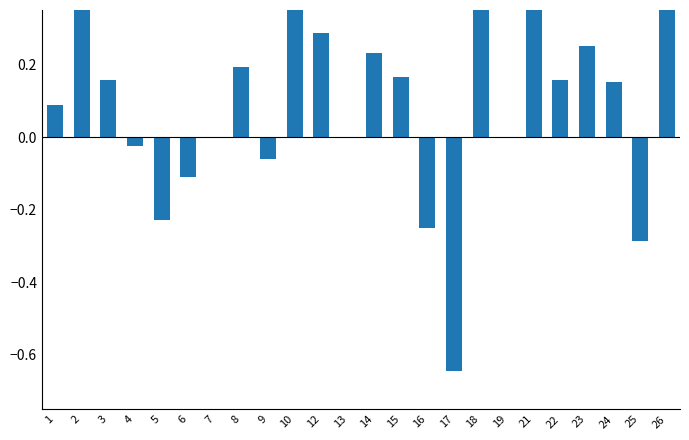

Reading left to right, list all the values displayed in this chart.

0.1	0.6	0.2	-0.0	-0.2	-0.1	0.0	0.2	-0.1	1.0	0.3	0.0	0.2	0.2	-0.2	-0.6	0.4	0.0	0.4	0.2	0.2	0.2	-0.3	0.5